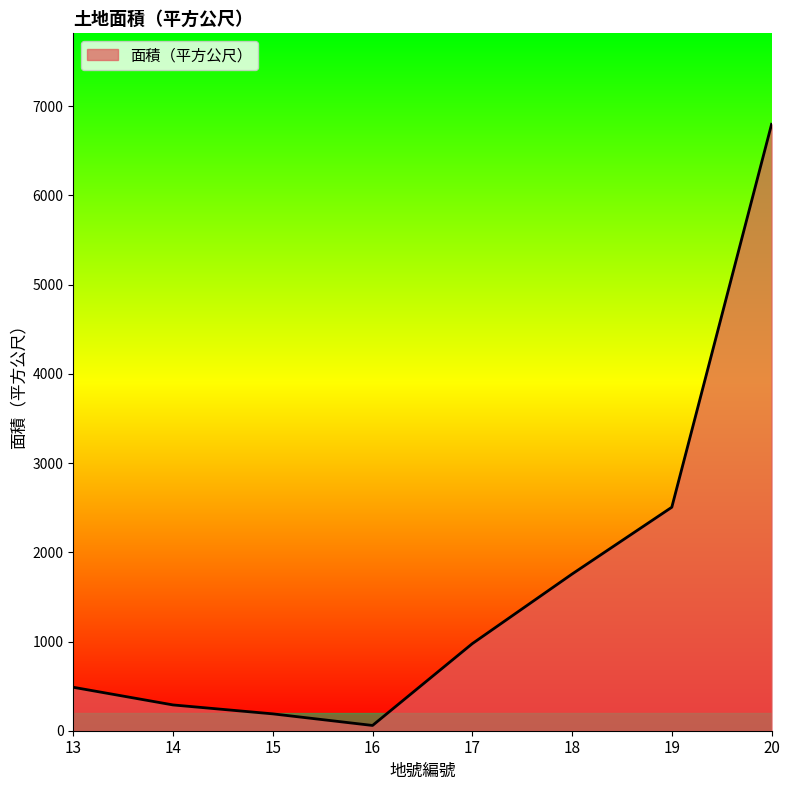

Where is the data nearest to the value 3428?

19